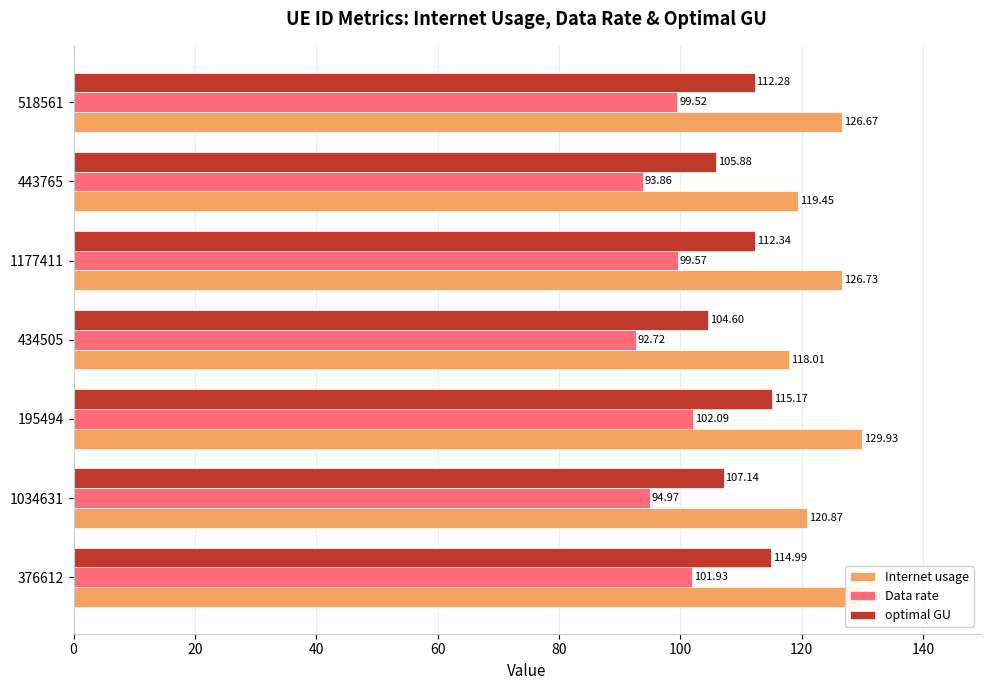

What is the total value across all series at 1034631?

323.0